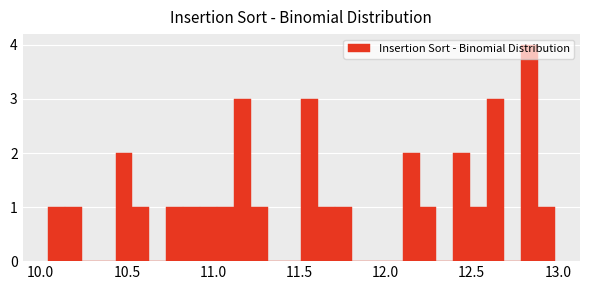

Read against the x-axis, roughly where is the centre of the tallest bar?

12.85